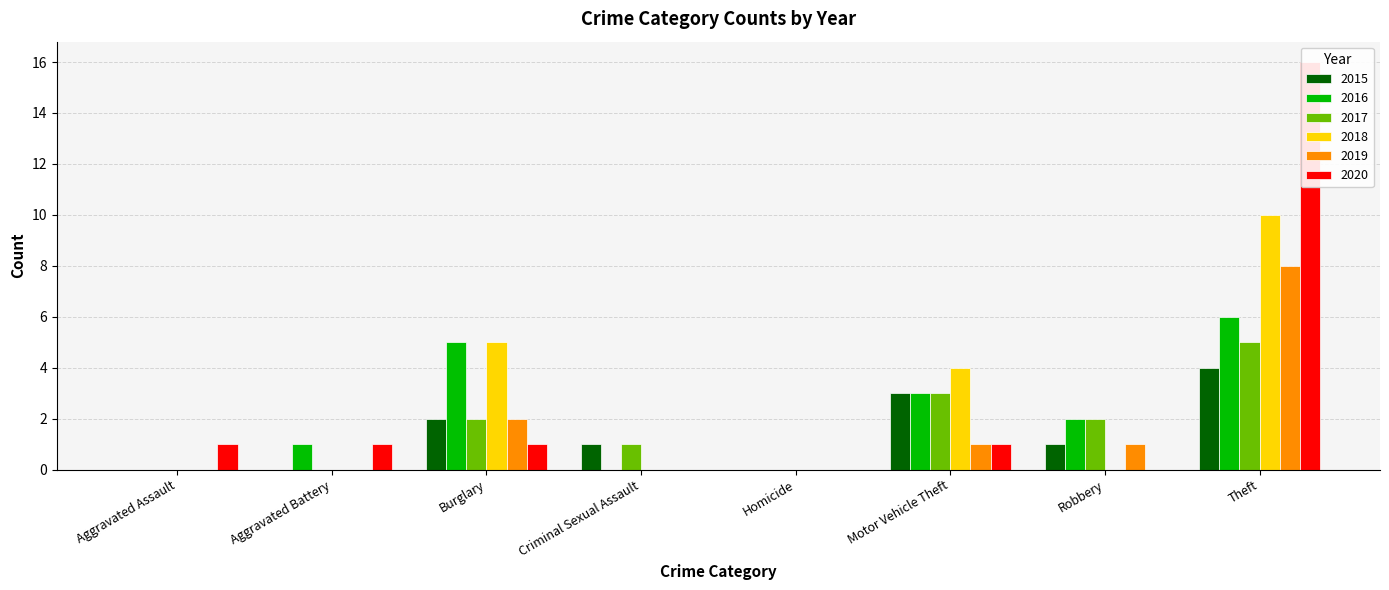

How many values in the 2016 series are below 2?

4